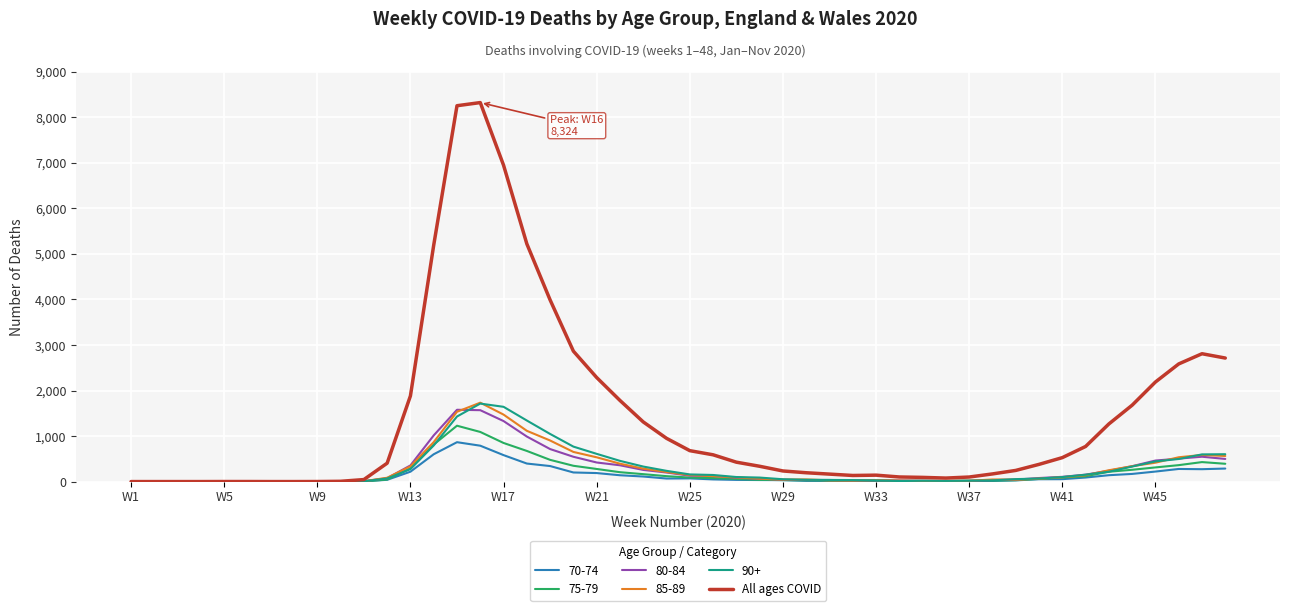

What is the highest value of the All ages COVID series?

8324